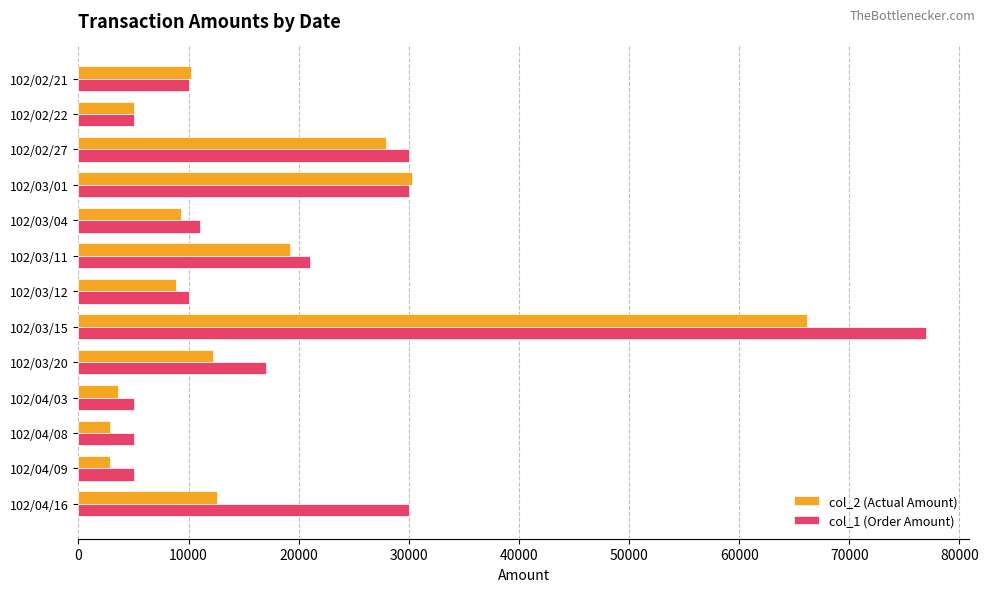

The value of col_1 (Order Amount) at 102/03/15 is 40150. True or false?

False